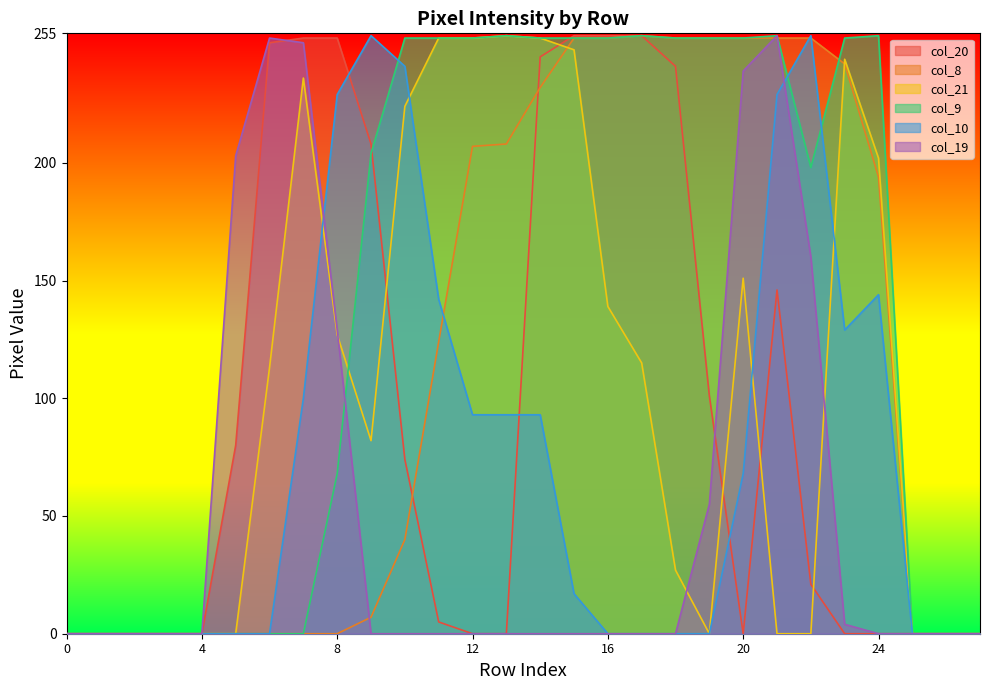

Does the chart have visible grid lines?

No